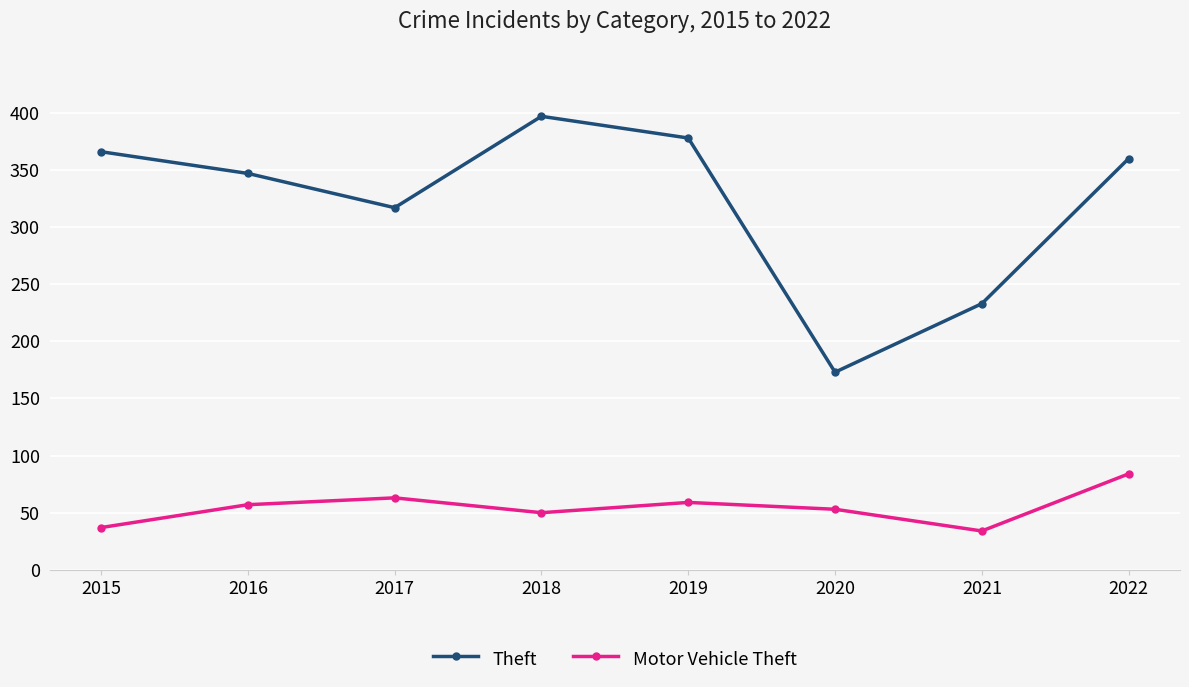

At which category does Theft reach its first local peak?

2018